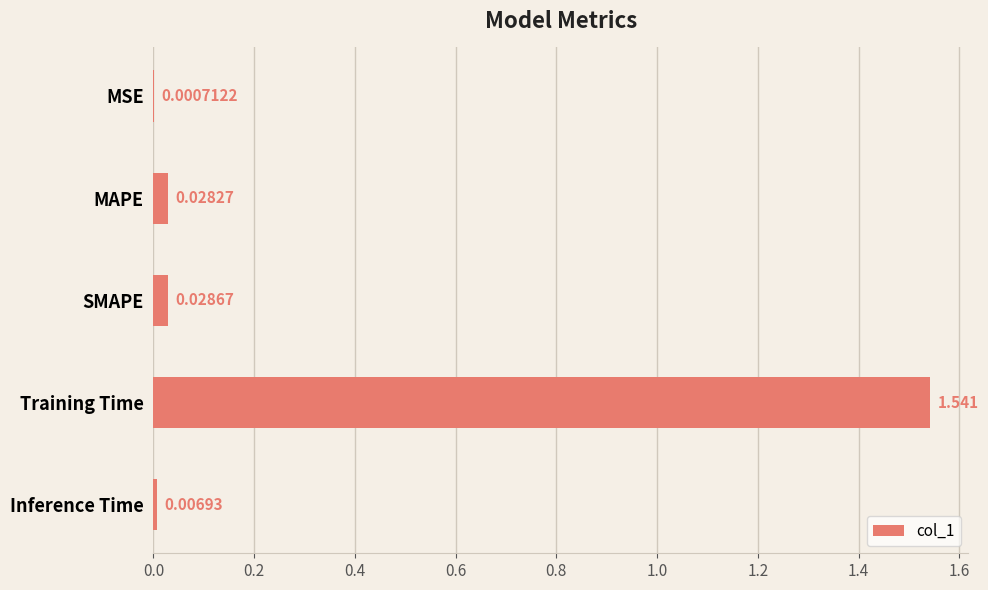

Where is the data nearest to the value 0?

MSE